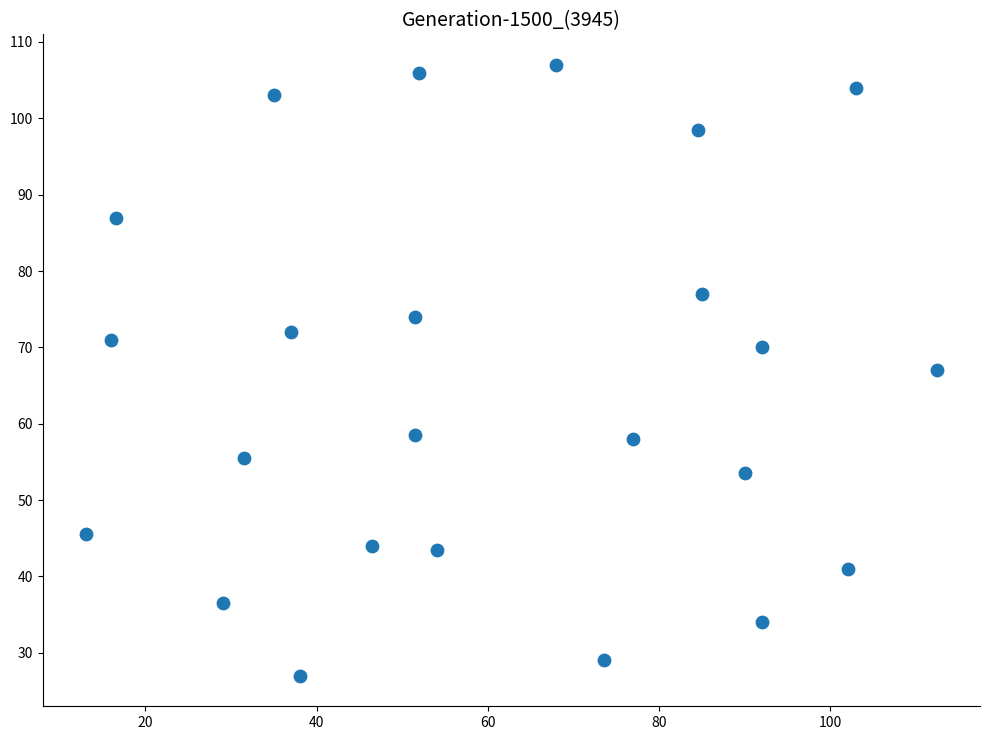

What is the range of X values (max minus min)?

99.5